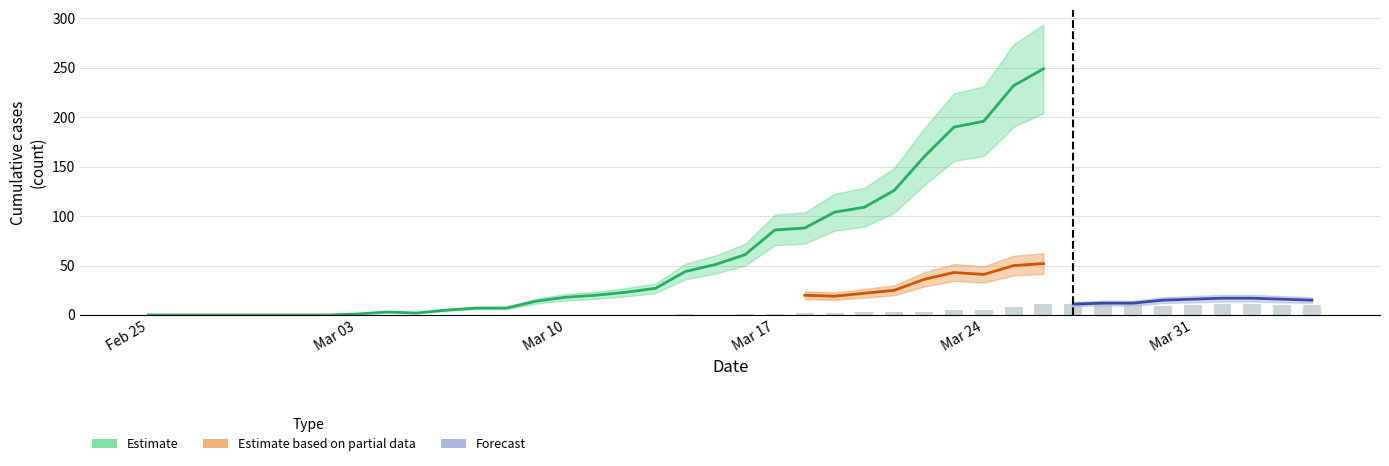

How many data points in GE are above 12?

19